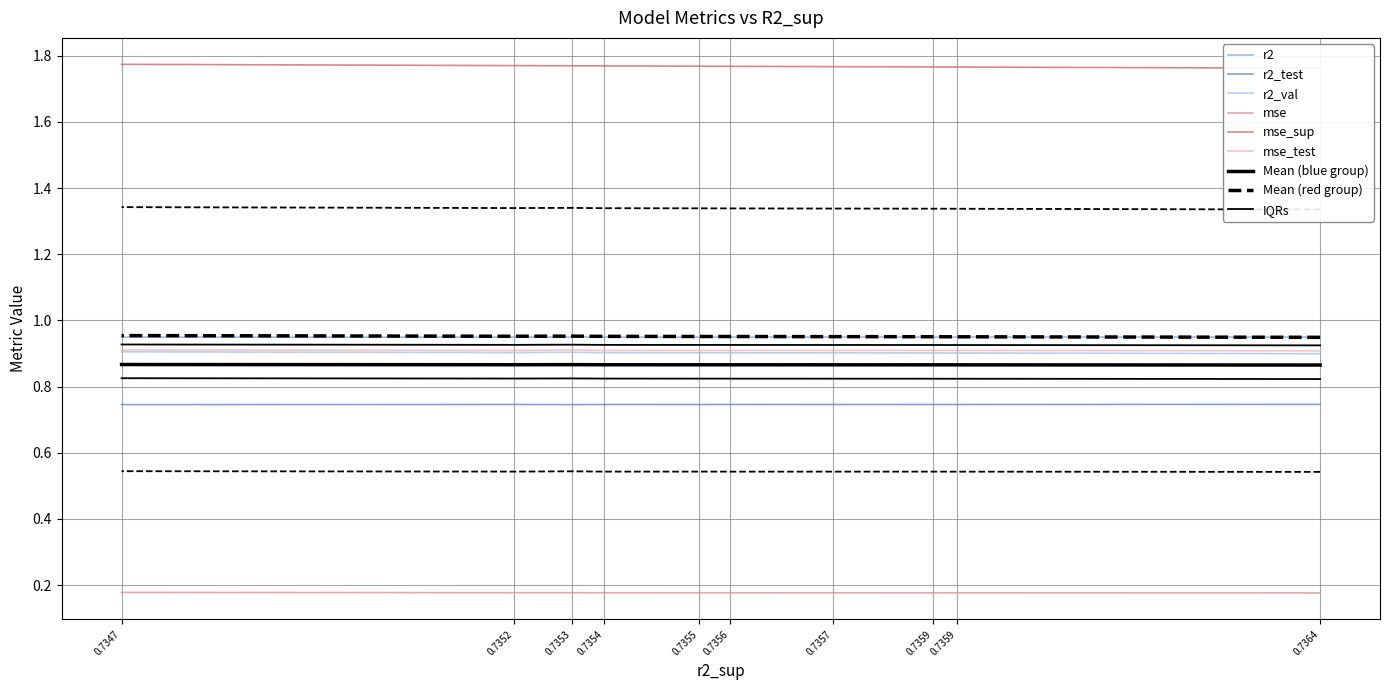

True or false: r2_test has a value of 0.3 at 0.7354.

False